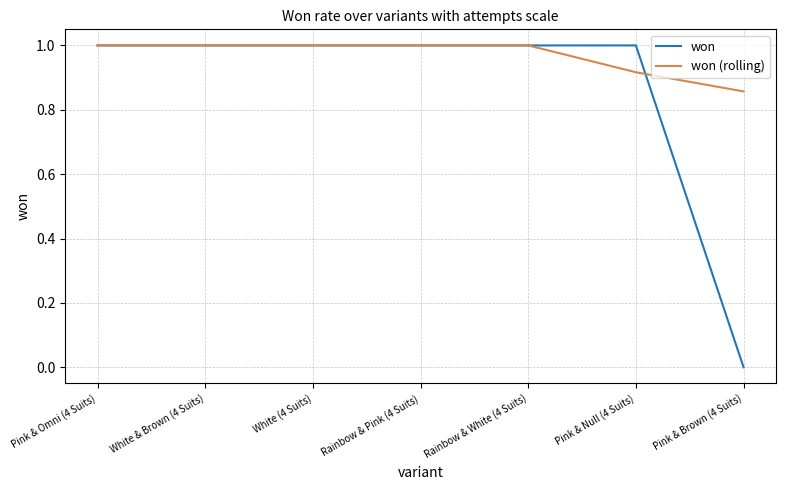

Is it true that won equals 1.0 at White (4 Suits)?

True